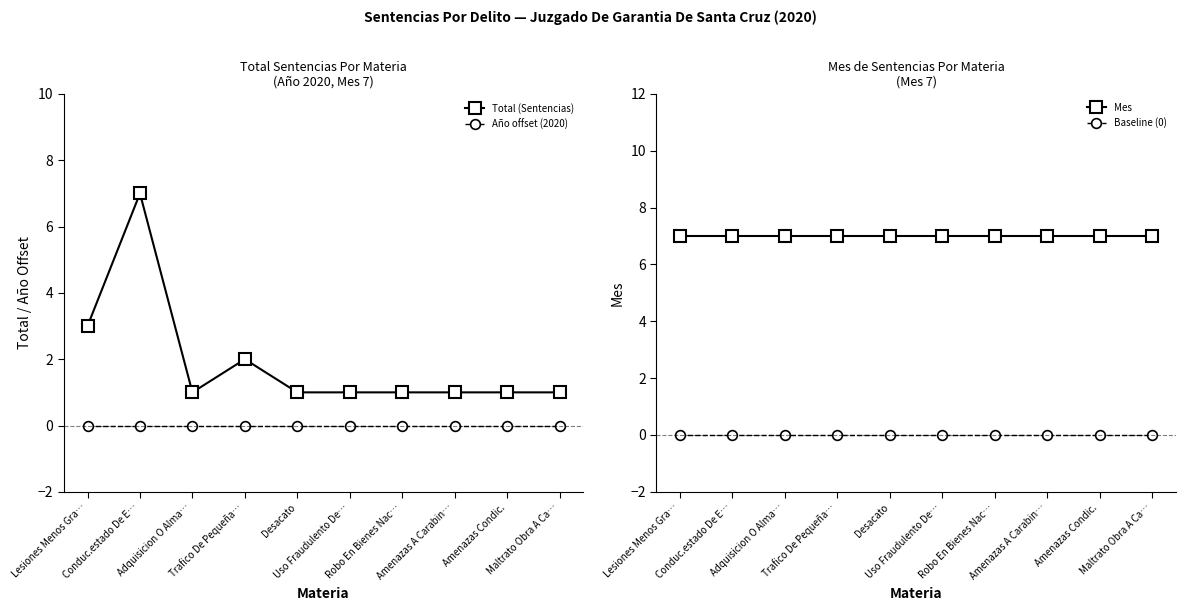

At which label is Baseline (0) closest to 0?

Lesiones Menos Gra…